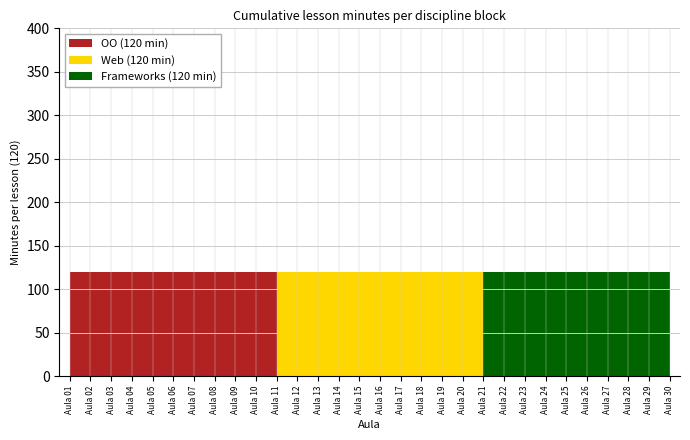

Which series has the widest spread of values?

OO (120 min)